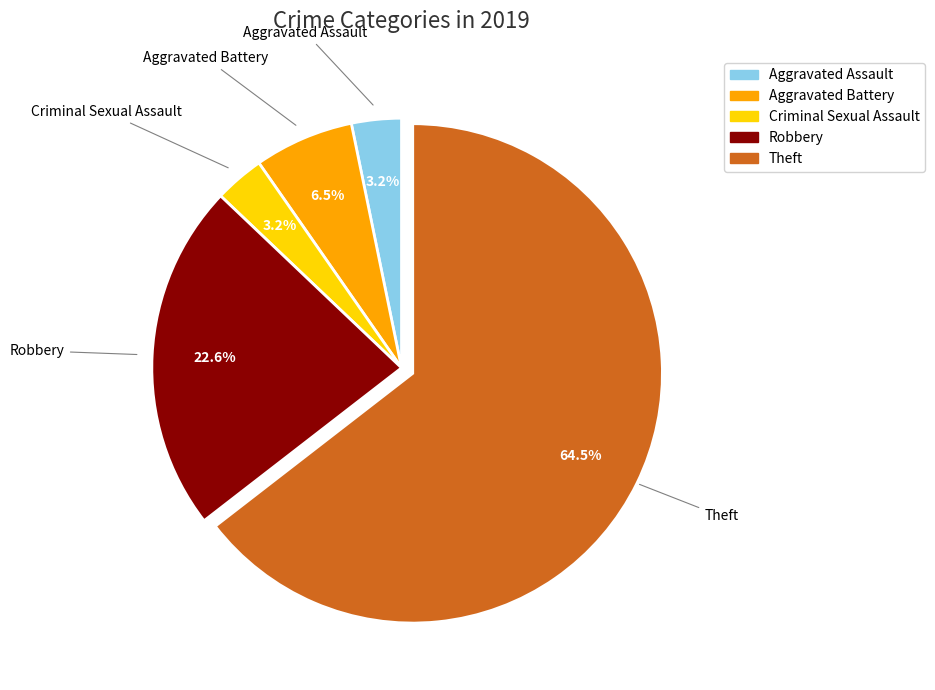

The Robbery slice represents 23% of the pie. True or false?

True